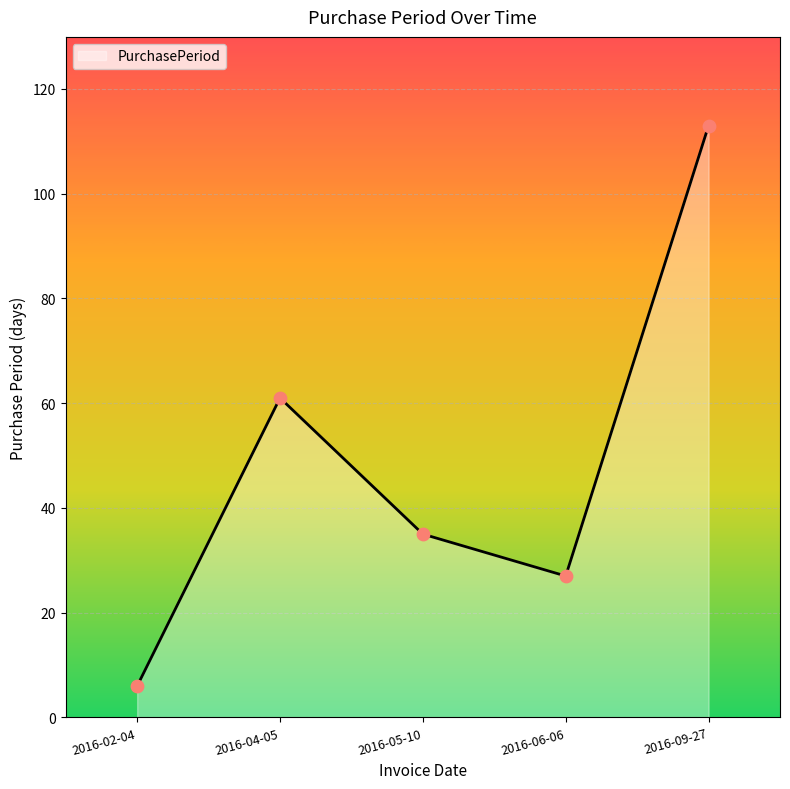

Which has a higher value, 2016-02-04 or 2016-09-27?

2016-09-27